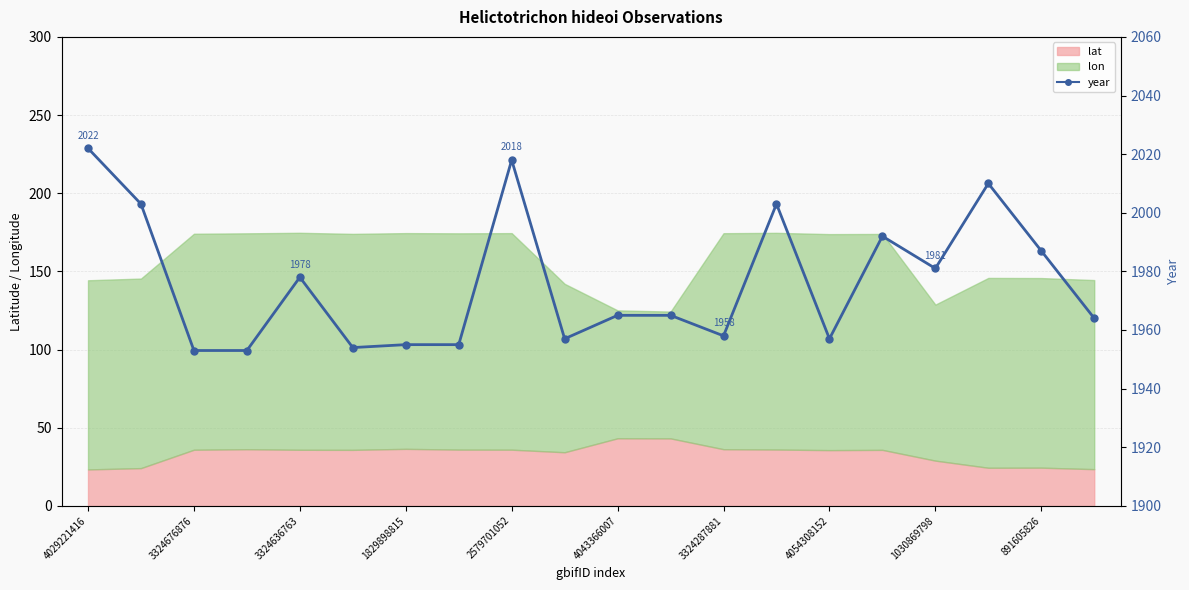

Which category has the highest value across all series?

4029221416